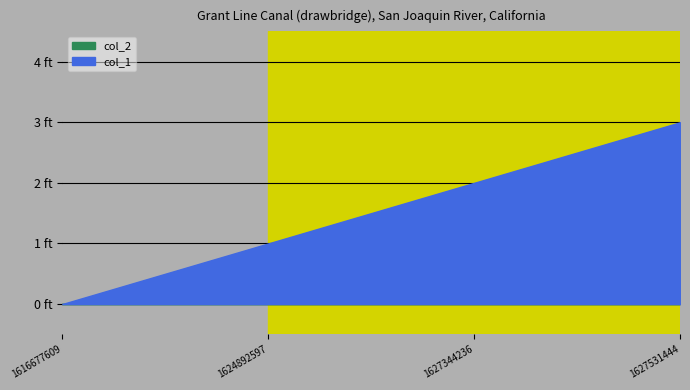

Which series has the largest range (max minus min)?

col_1